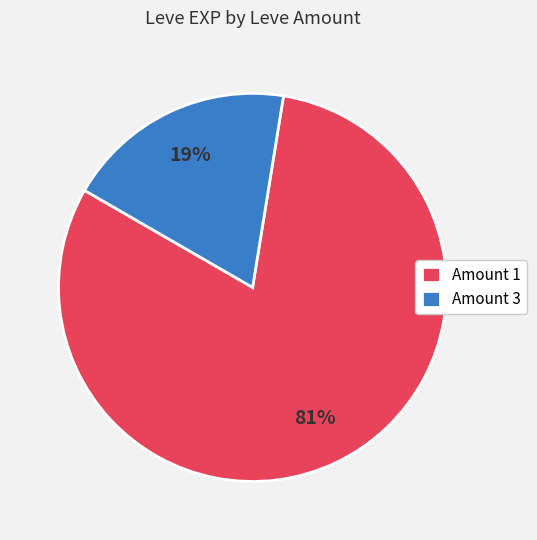

Is there any slice that represents more than half of the pie?

Yes